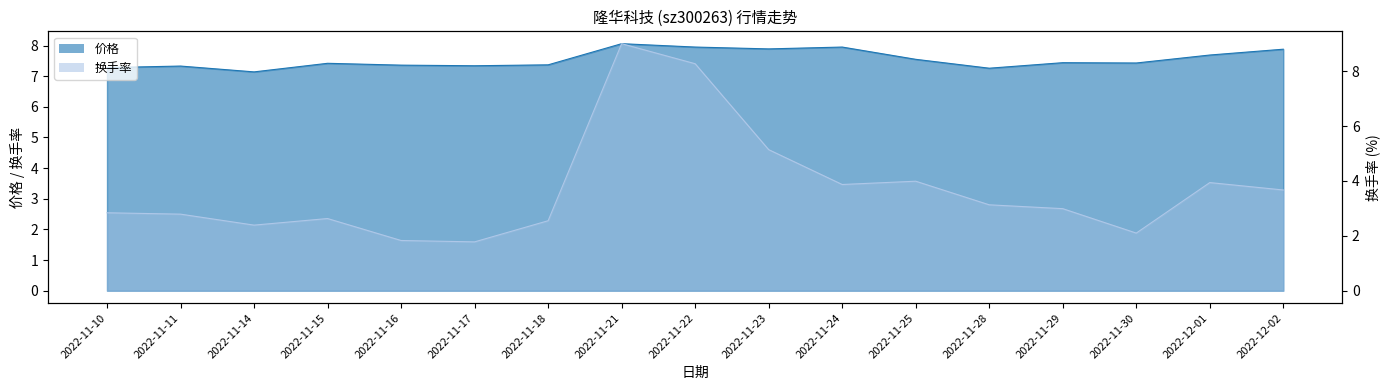

What is the label of the 15th point from the left?

2022-11-30